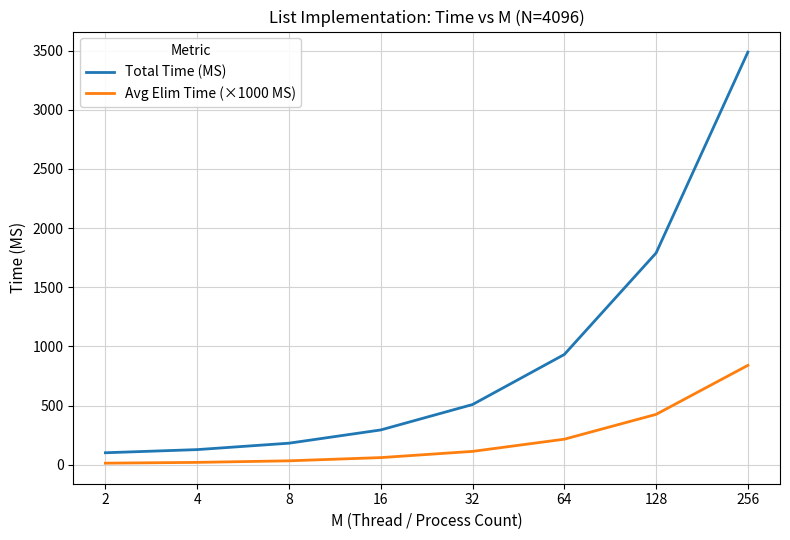

What is the maximum value for Avg Elim Time (×1000 MS)?

839.6